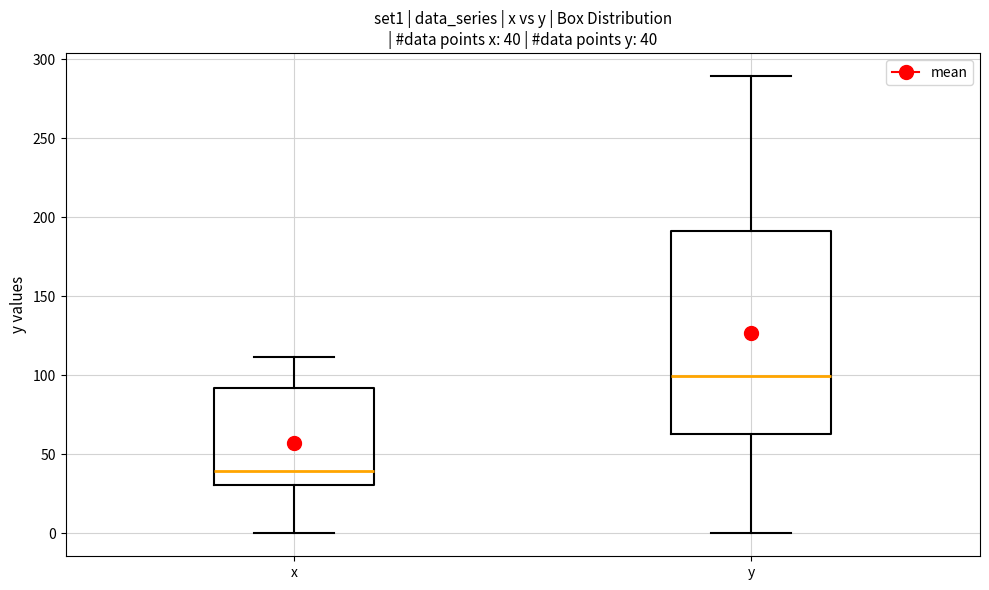

Which box's median line is the lowest?

x